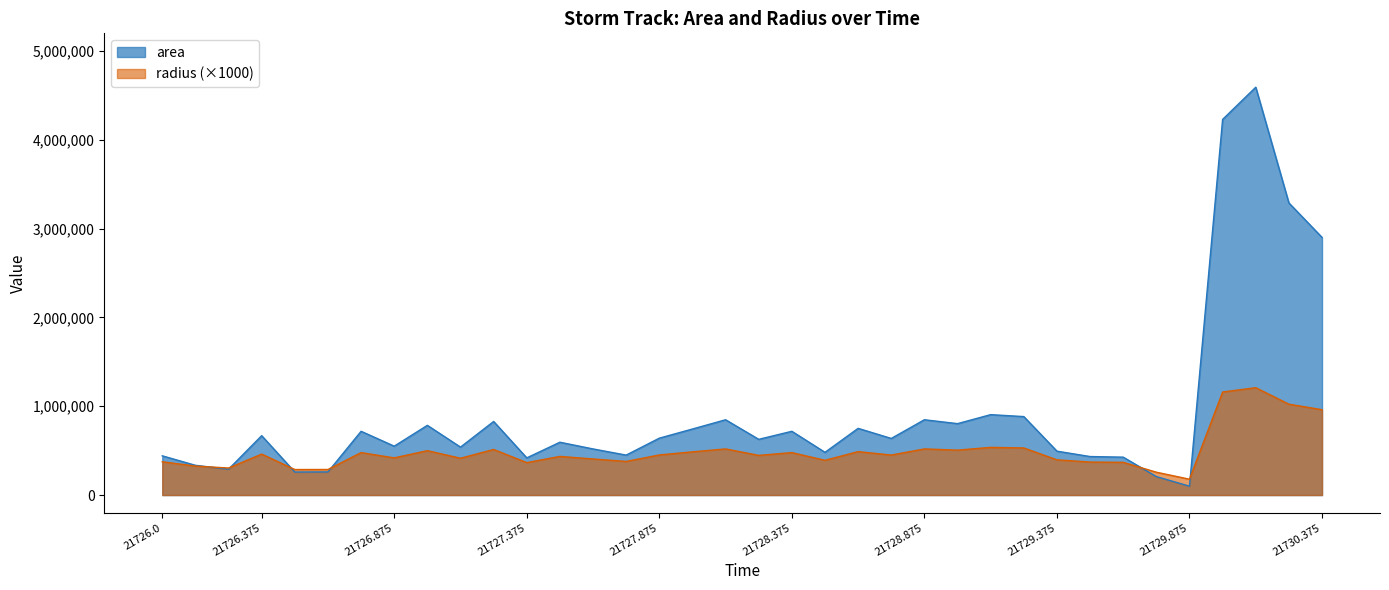

How many lines are shown in the chart?

2